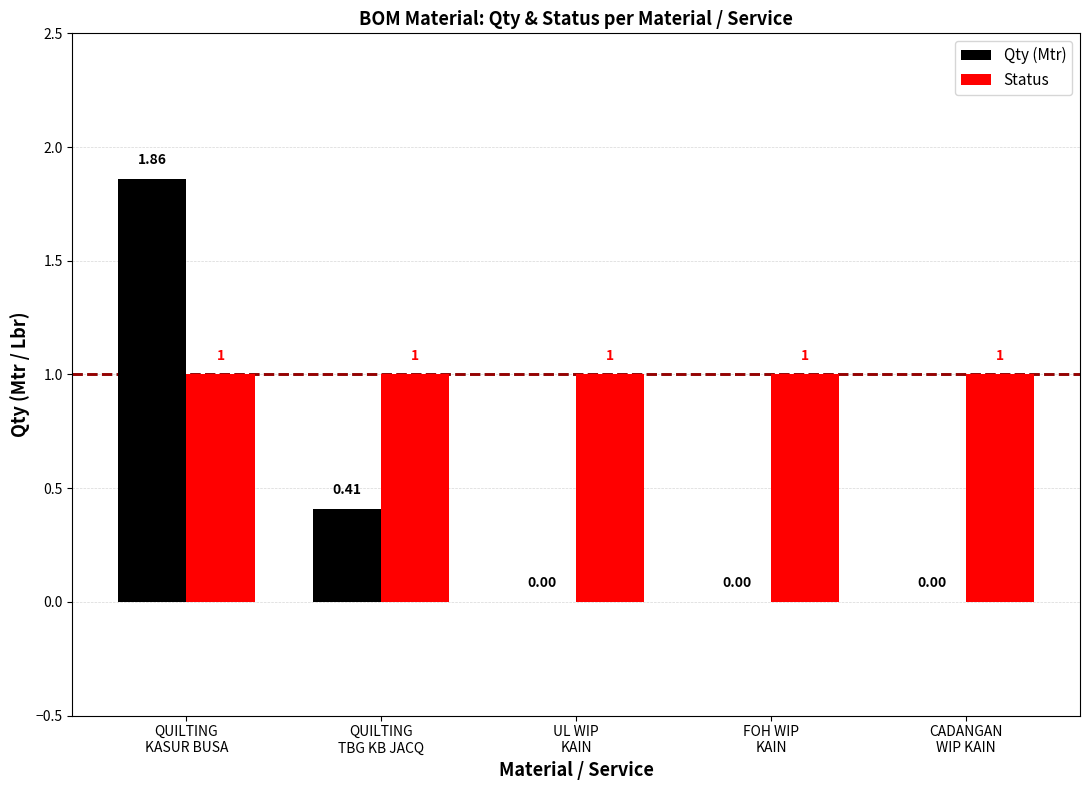

At which category is the sum across all series the highest?

QUILTING
KASUR BUSA